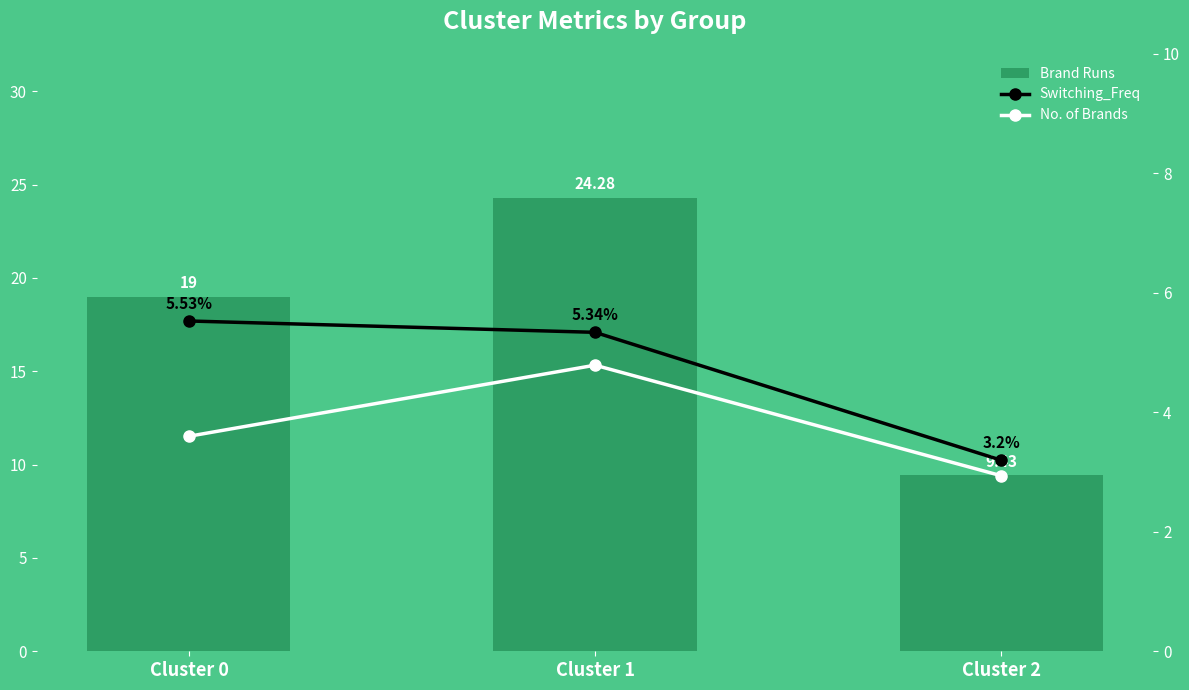

At which category is the sum across all series the highest?

Cluster 1